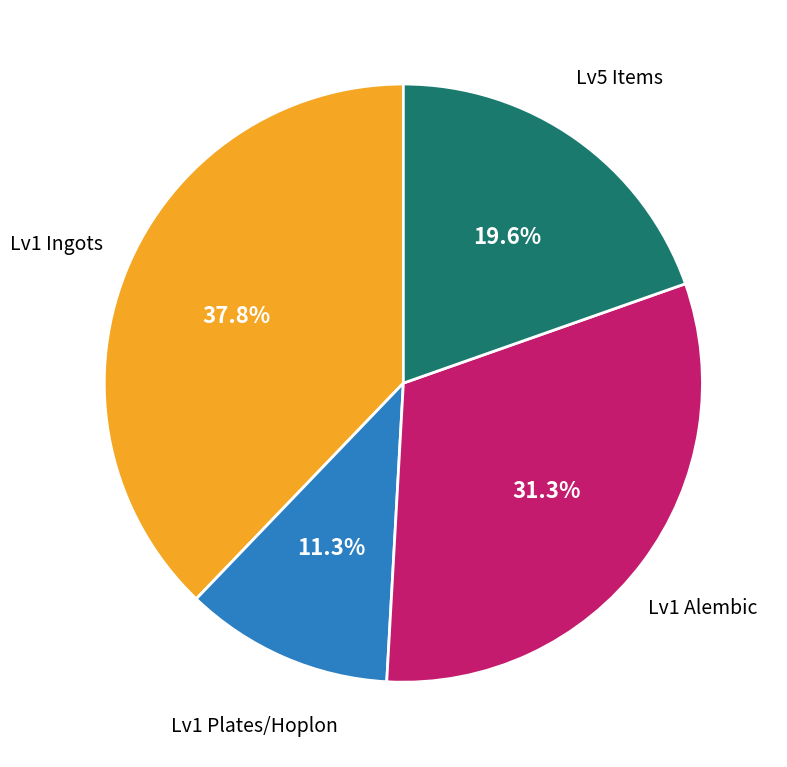

What is the largest slice in the pie chart?

Lv1 Ingots